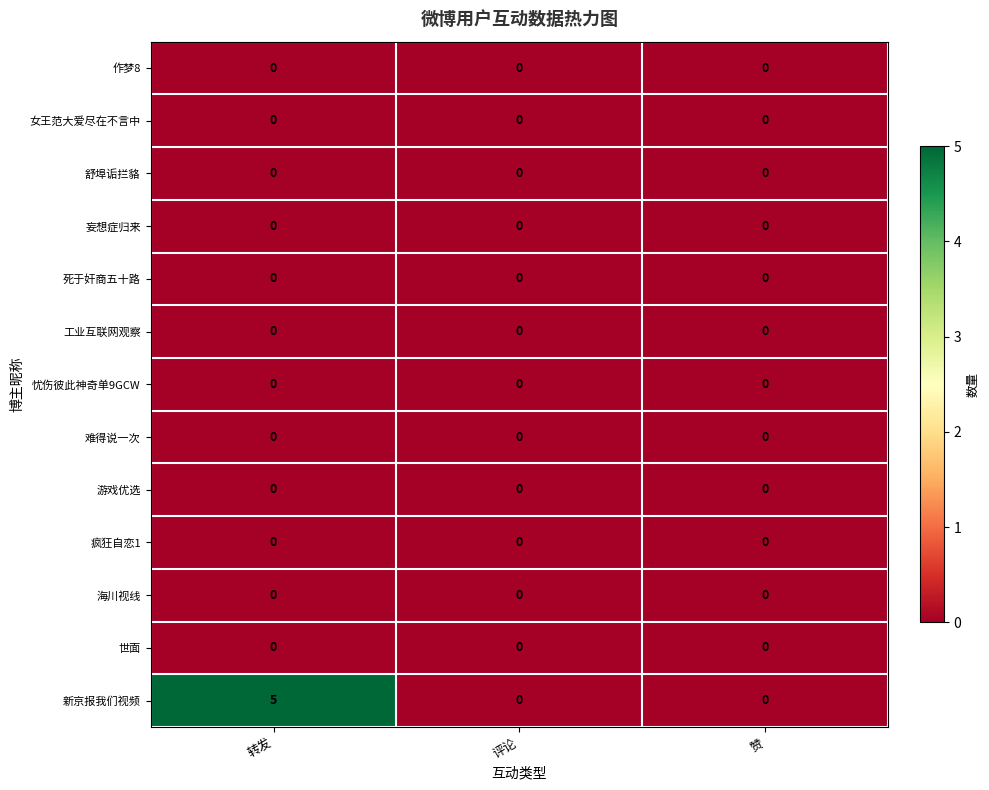

Which series has the largest total across all categories?

新京报我们视频